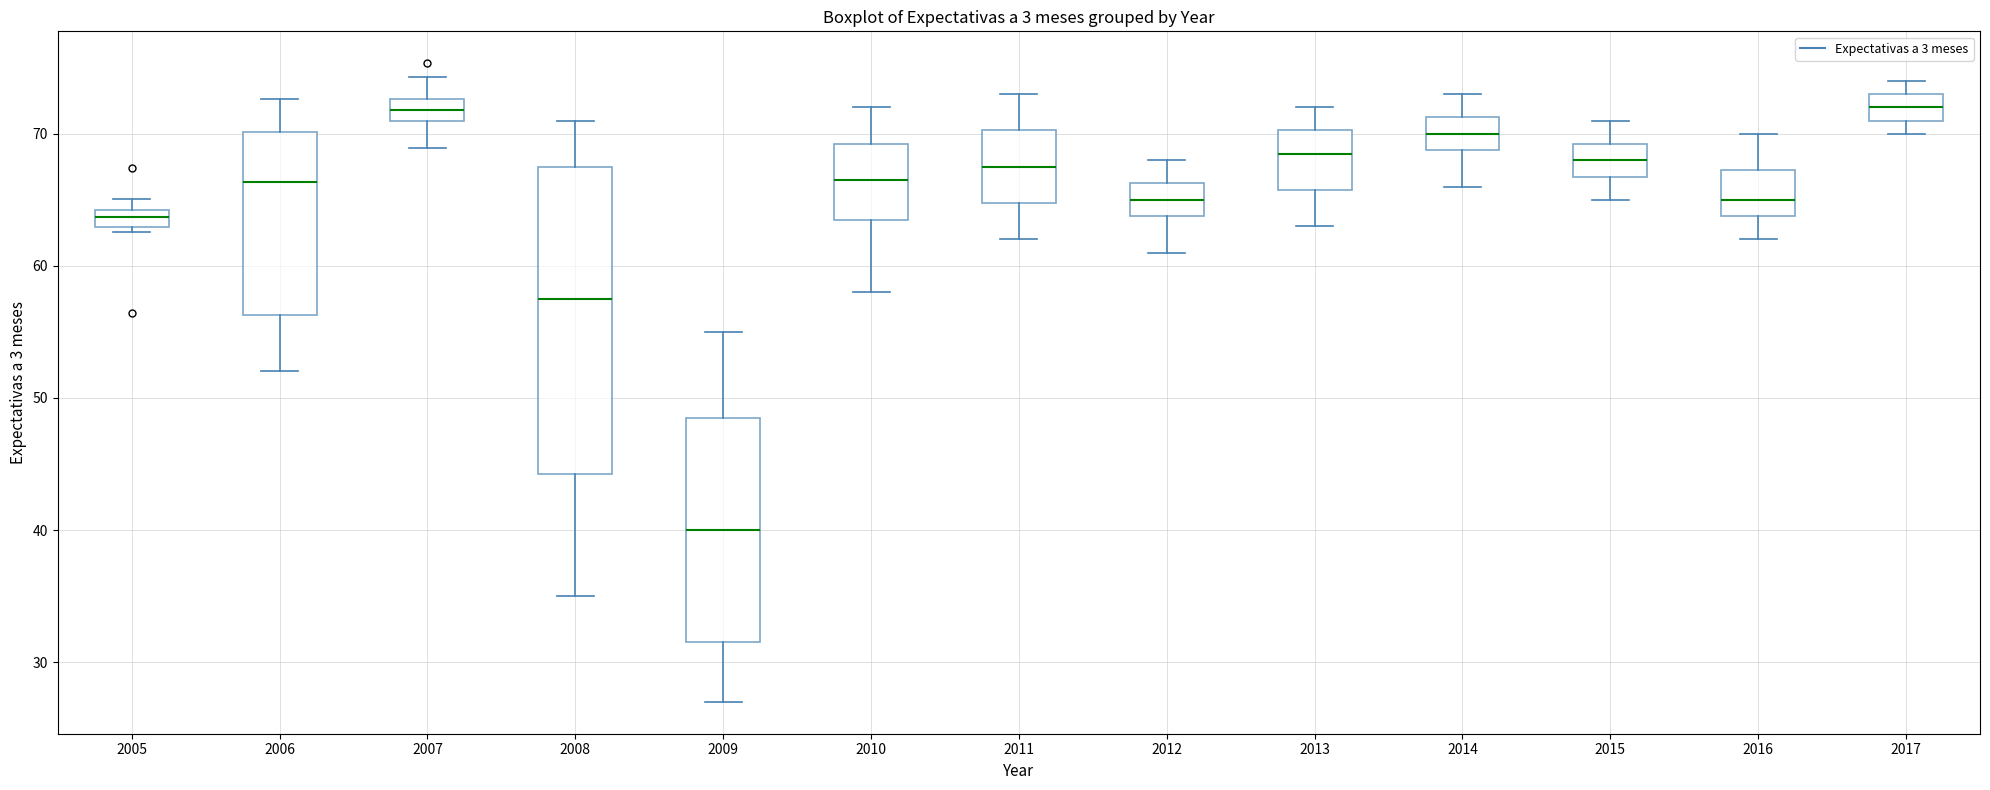

Where does the median line of the box at x = 2010 sit on the y-axis? The values are not printed on the chart, so give them approximately, as read against the axis.

67